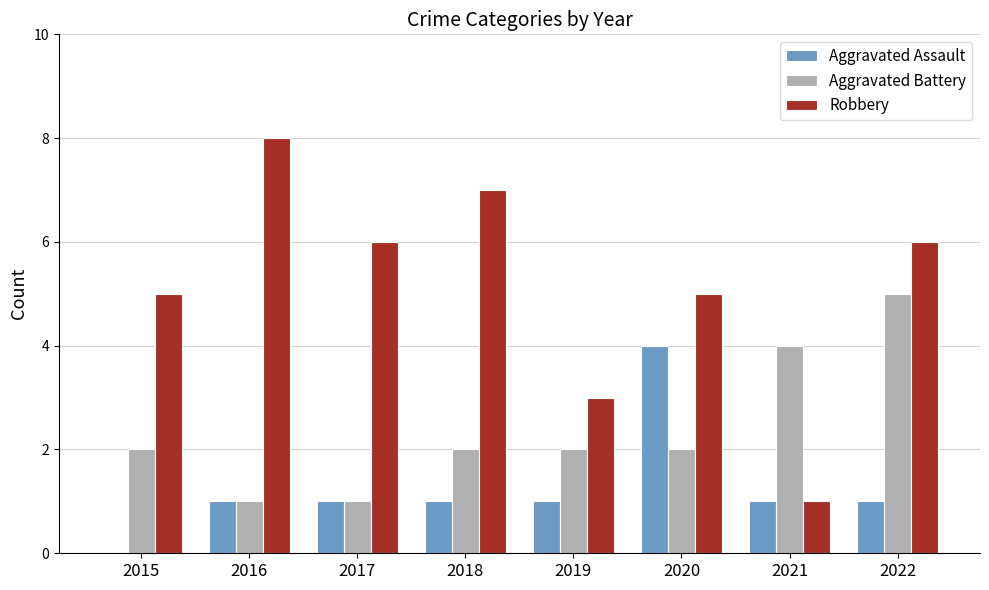

Count the number of categories in the chart.

8